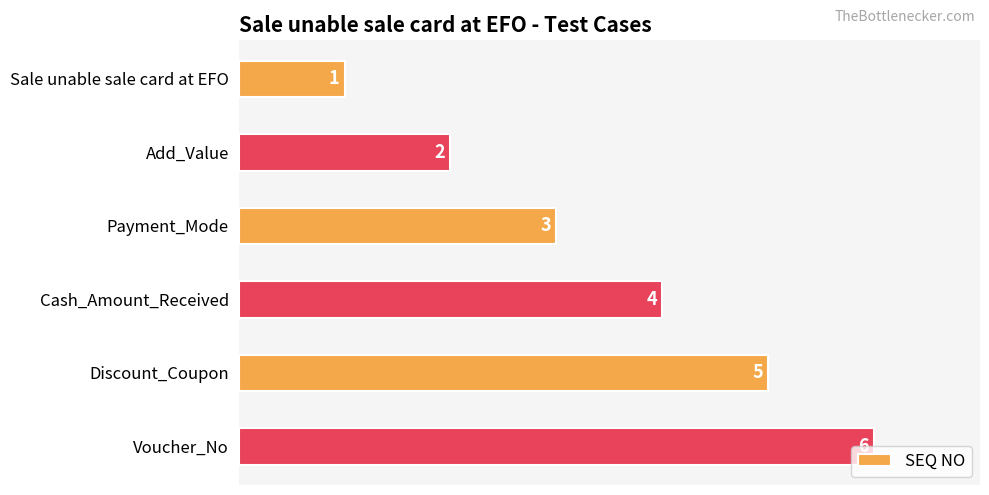

Read the value at Payment_Mode.

3